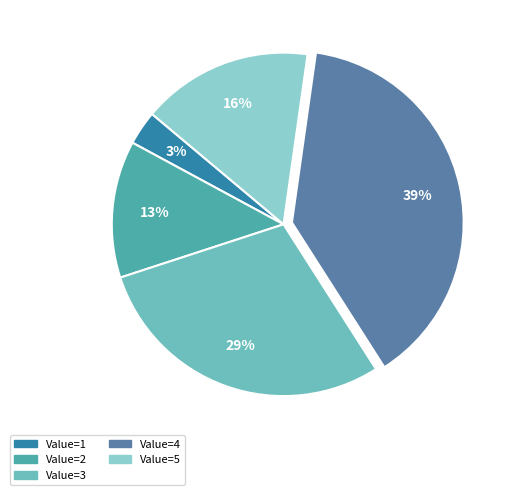

What is the smallest slice in the pie chart?

Value=1